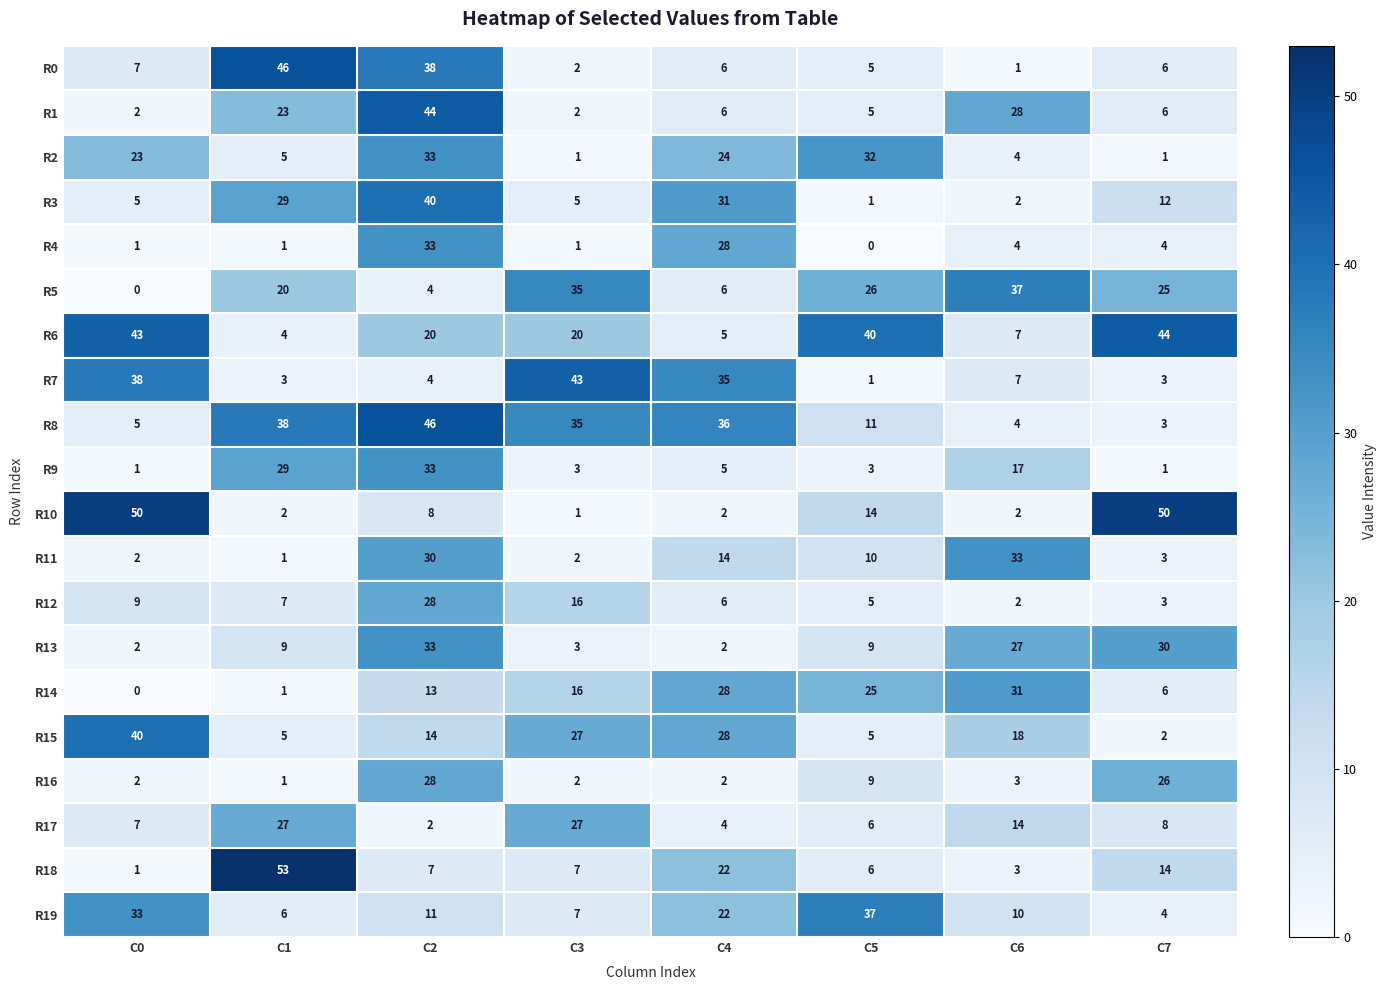

Rank the categories by R5 value from lowest to highest.

C0, C2, C4, C1, C7, C5, C3, C6